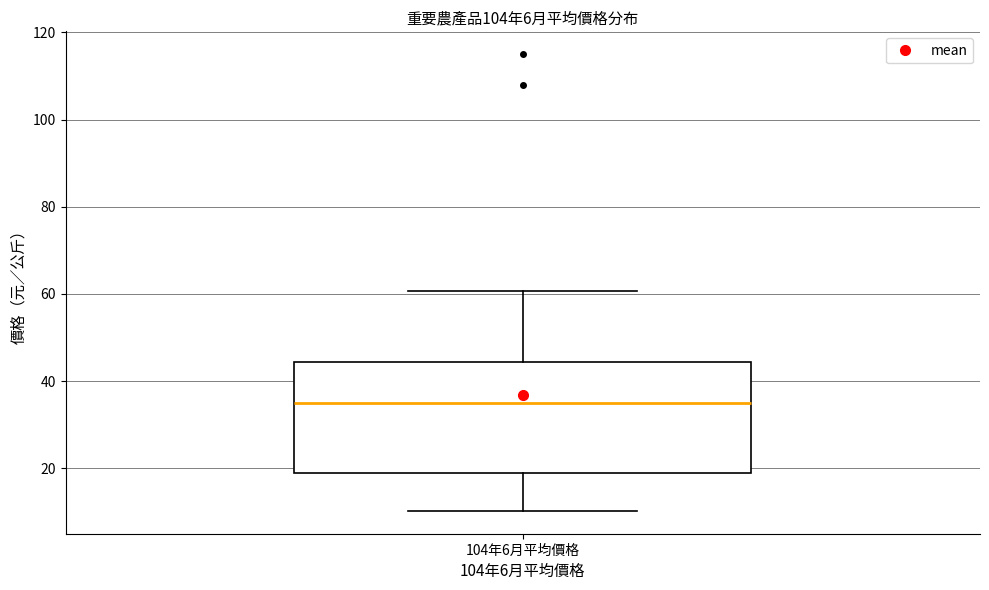

Where is the lower edge of the box for 104年6月平均價格 on the y-axis? The values are not printed on the chart, so give them approximately, as read against the axis.

20